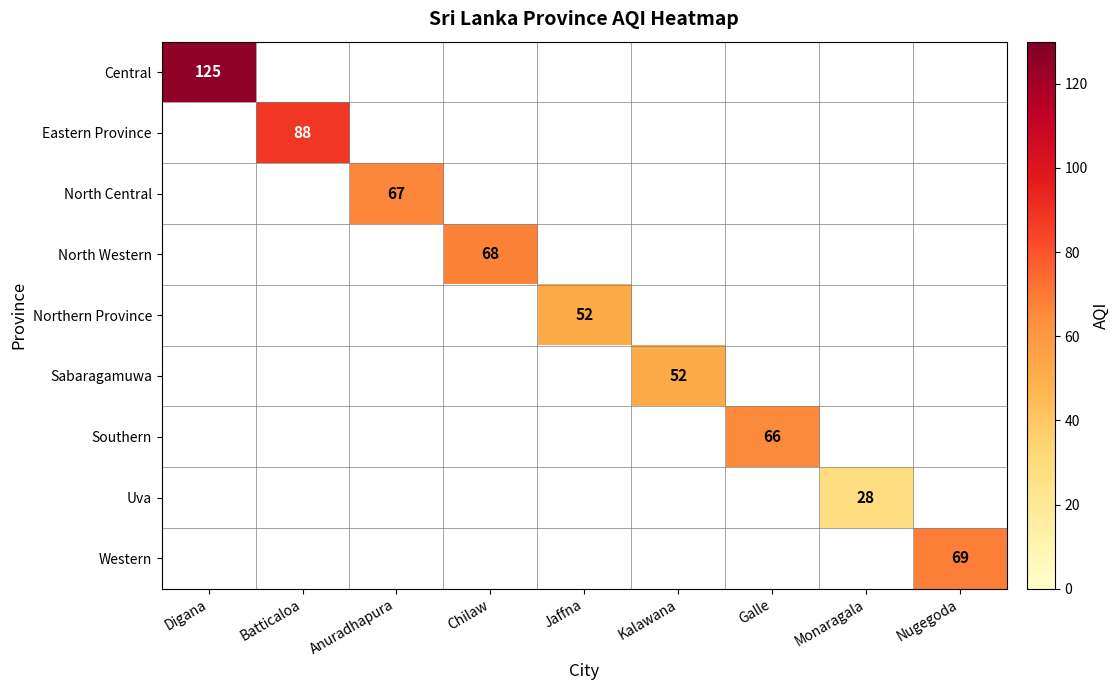

The North Central series shows 67 at Anuradhapura. True or false?

True